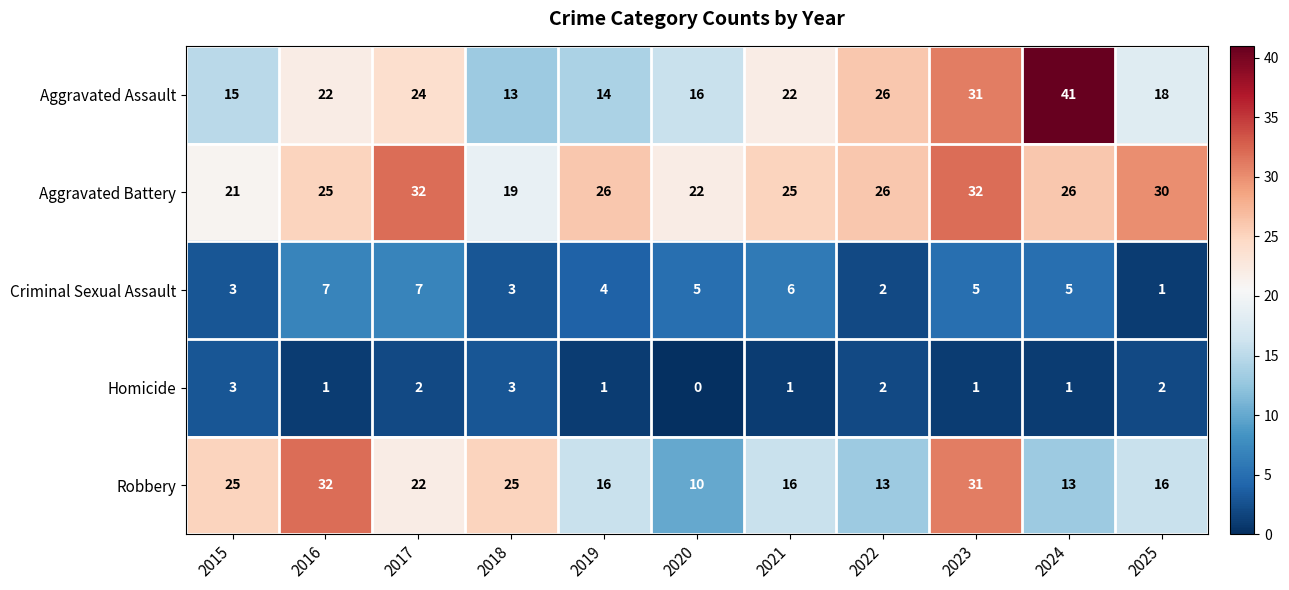

At 2016, list the series in order from largest to smallest.

Robbery, Aggravated Battery, Aggravated Assault, Criminal Sexual Assault, Homicide